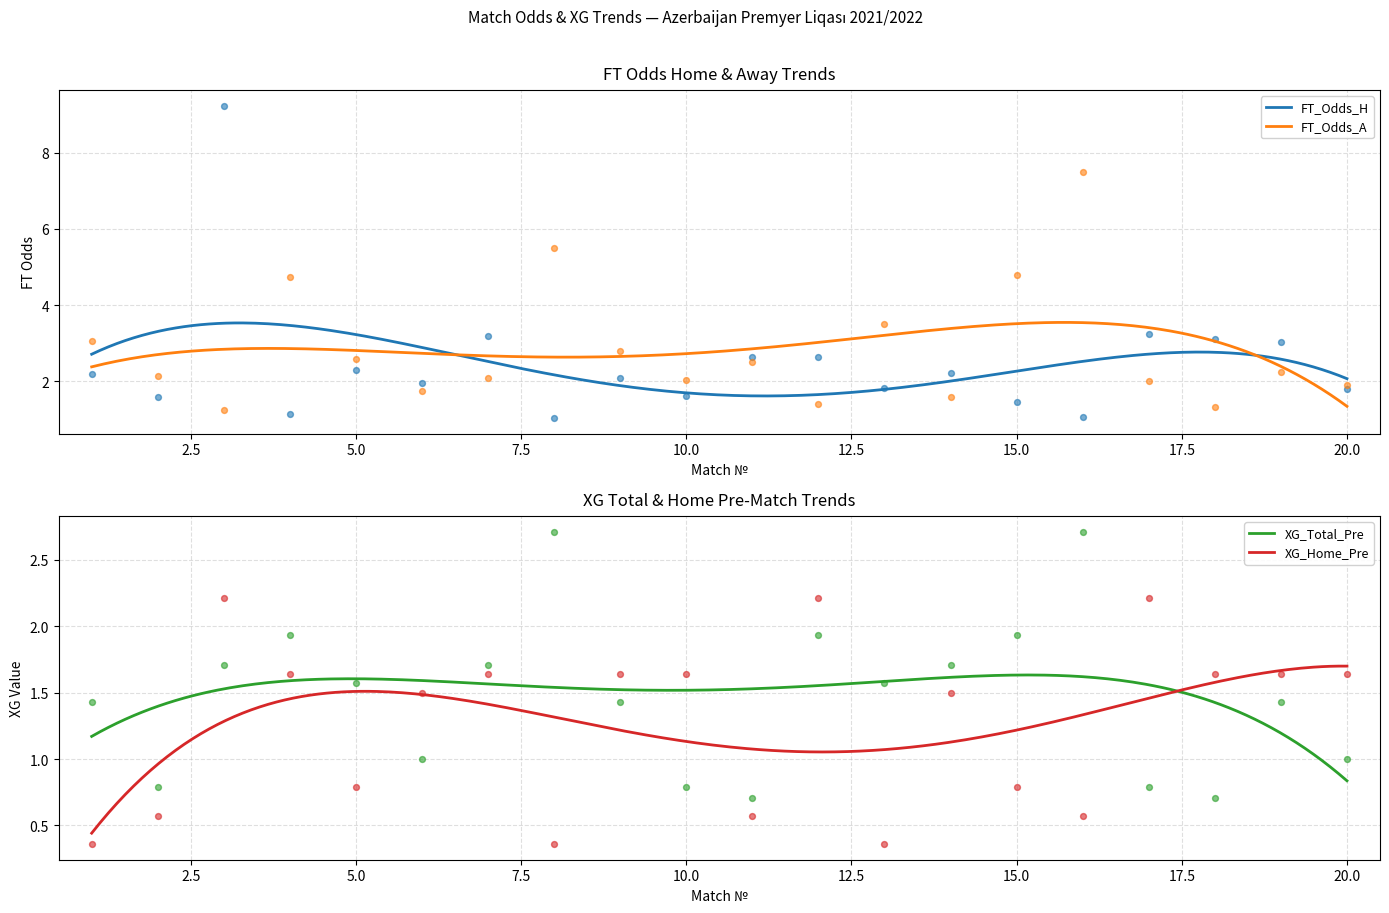

Which series contains the highest Y value?

FT_Odds_H